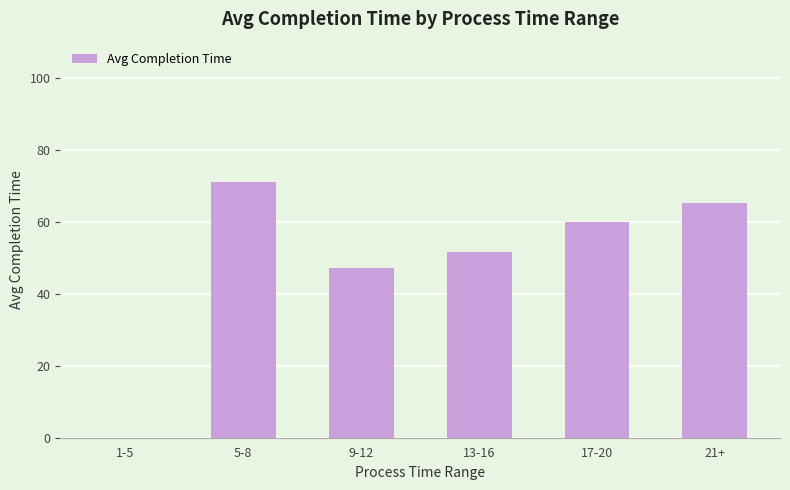

Are the bars horizontal?

No